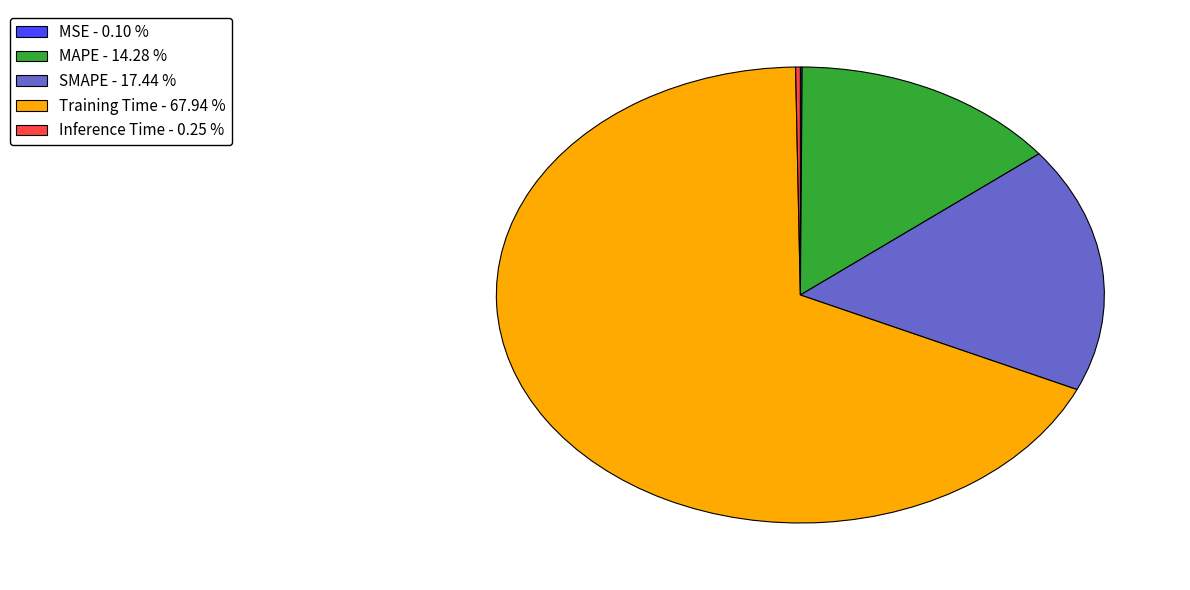

Which has a higher value, MAPE - 14.28 % or SMAPE - 17.44 %?

SMAPE - 17.44 %